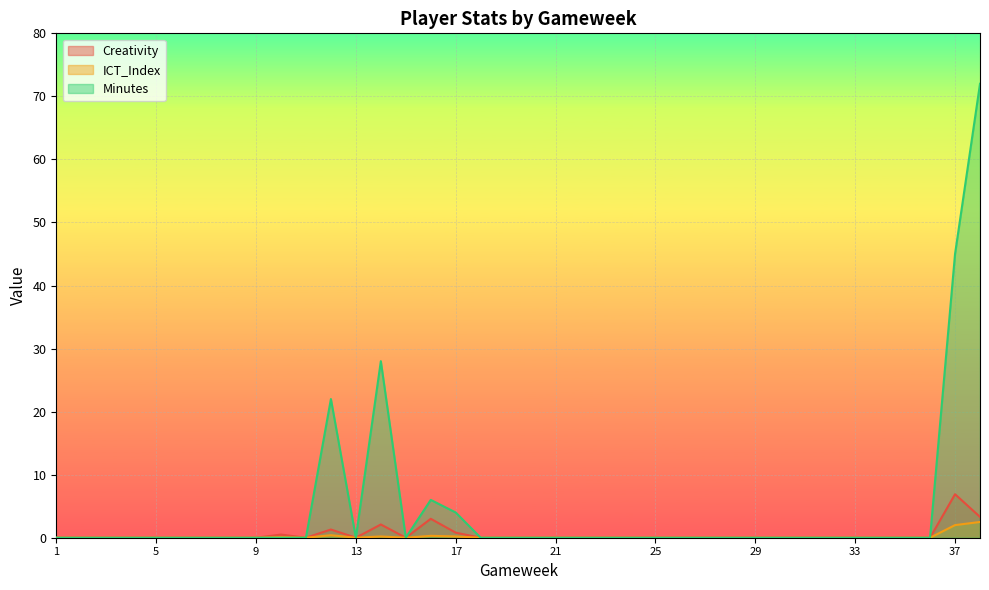

True or false: Minutes and ICT_Index intersect in this chart.

False